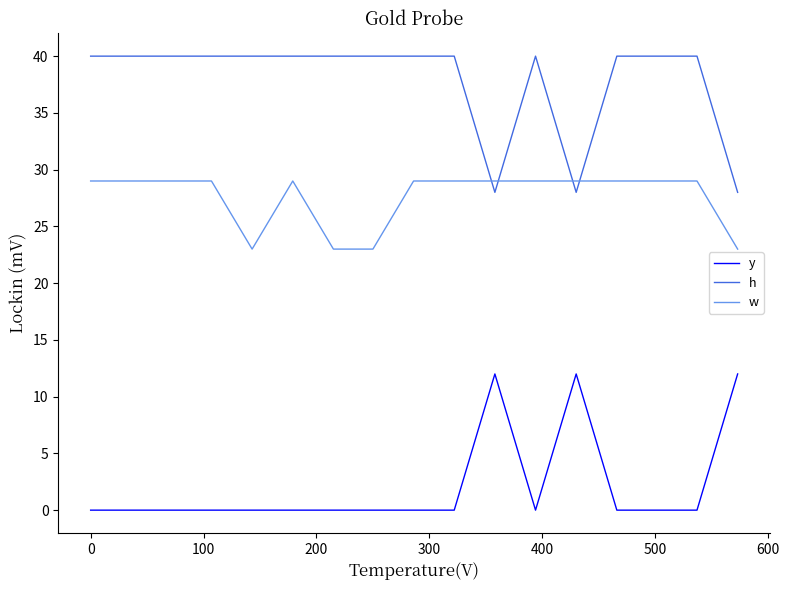

True or false: w has more than 0 points higher than both neighbors.

True